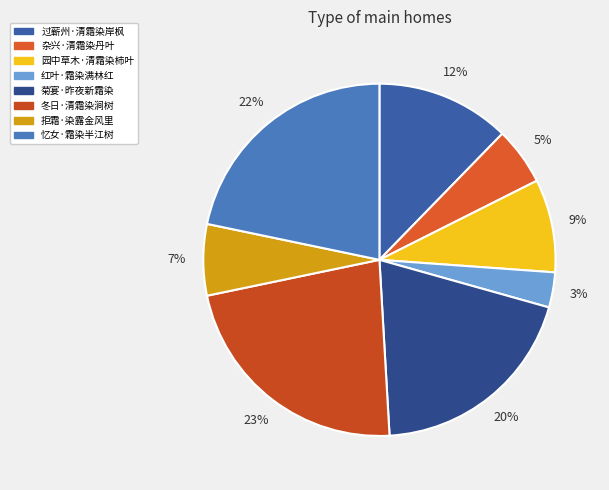

Does any single category account for the majority?

No